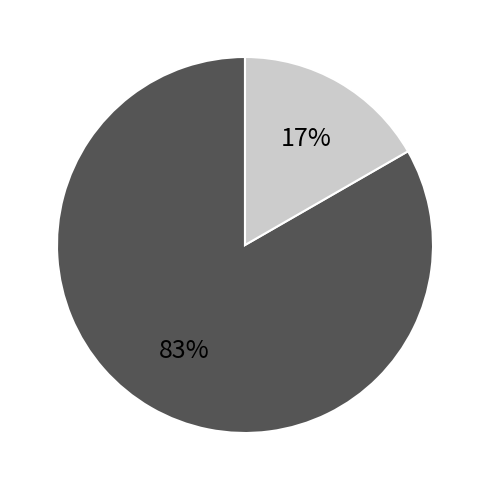

To the nearest percent, what is the average slice percentage?

50%